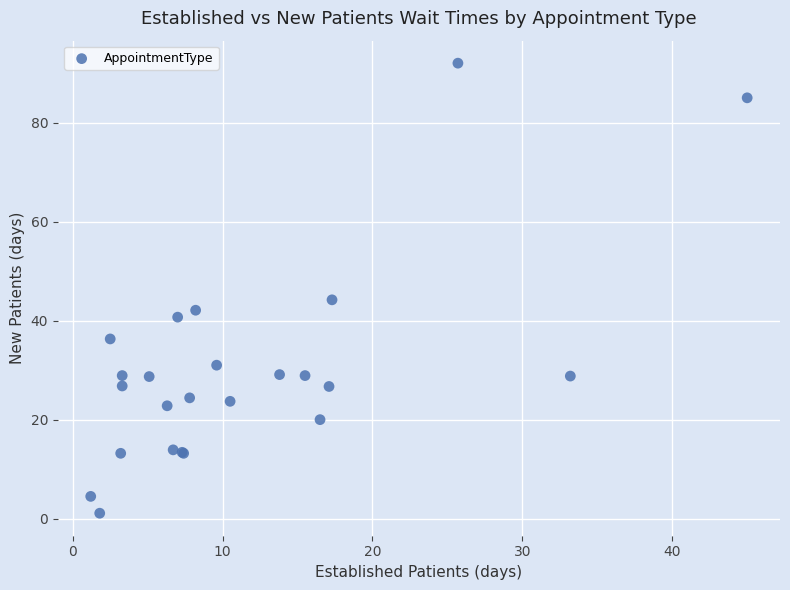

What Y value in the scatter plot is closest to 46?

44.2